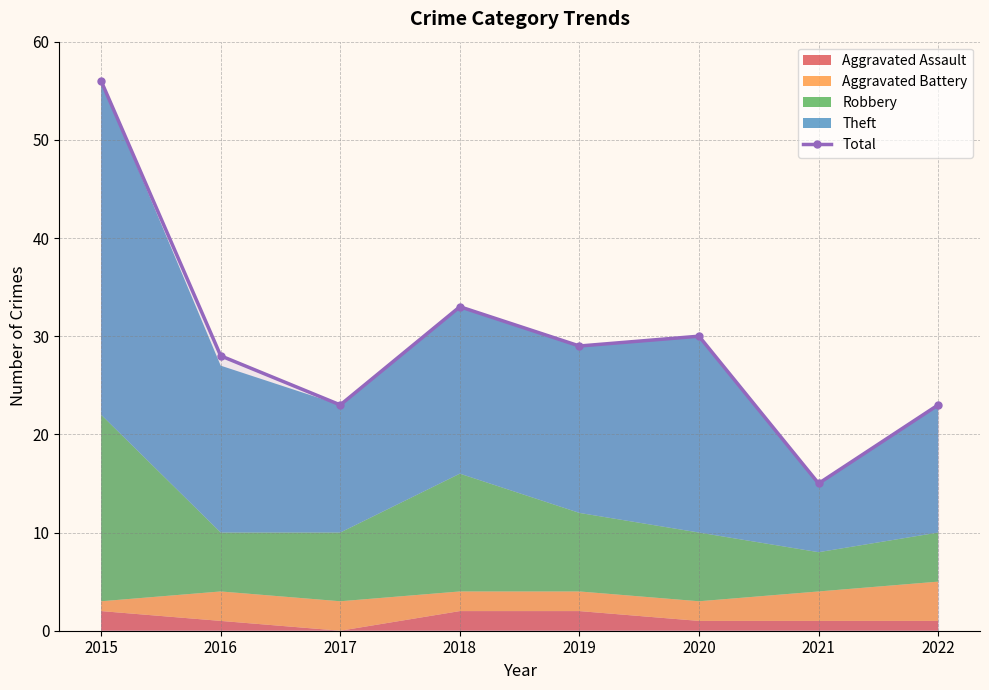

How many points are higher than both their immediate neighbors (excluding endpoints)?

2